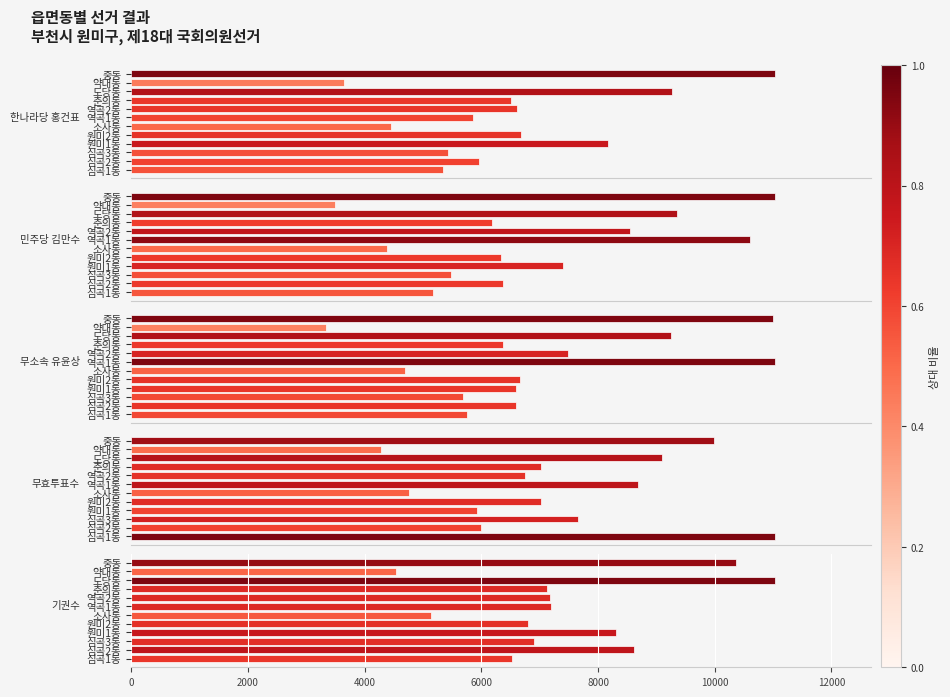

At how many categories does at least one series exceed 5528?

10